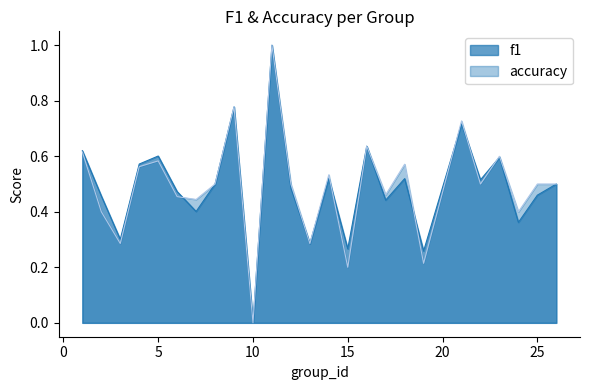

At how many categories does at least one series exceed 0?

24